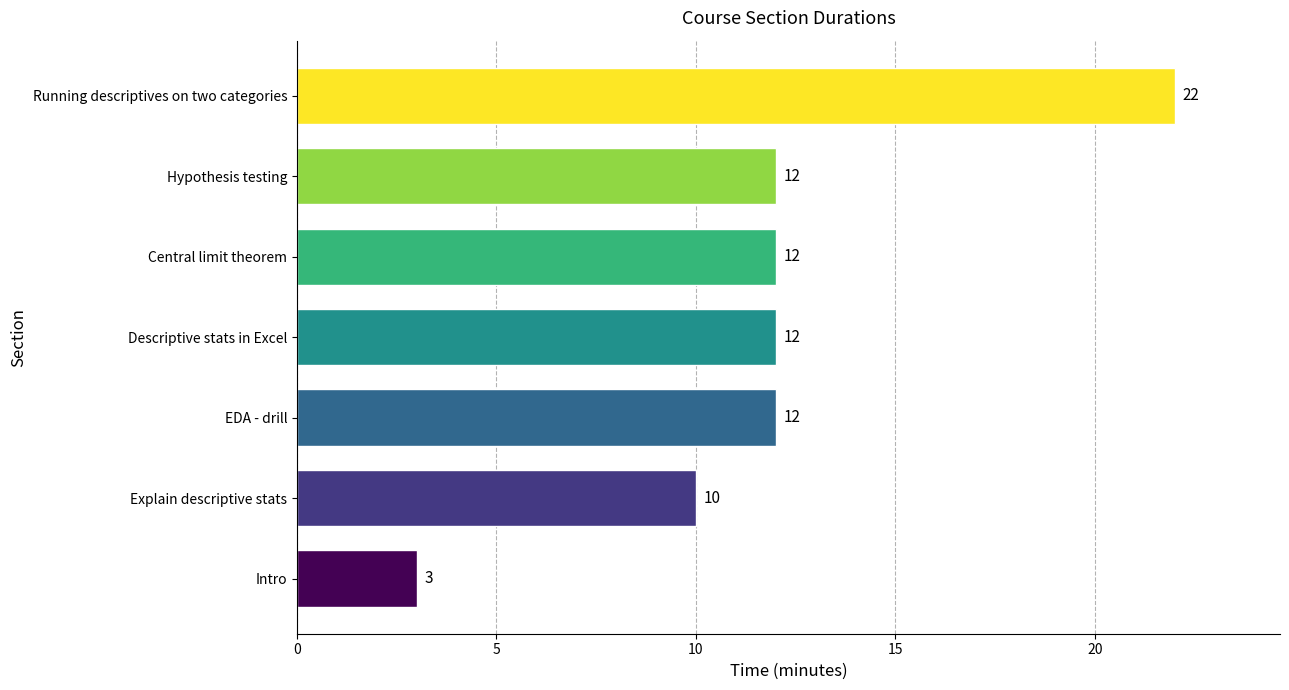

What is the difference between the second highest and second lowest values?

2